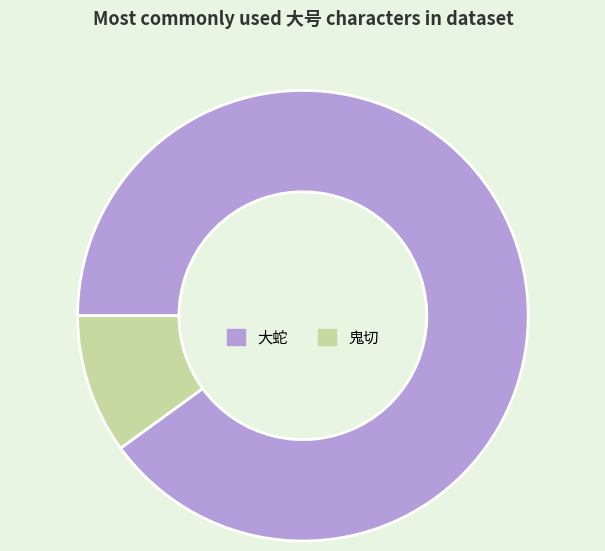

Does 鬼切 represent more than half of the total?

No